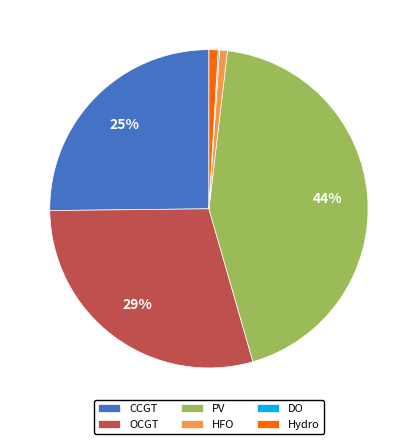

Is CCGT the majority of the pie?

No